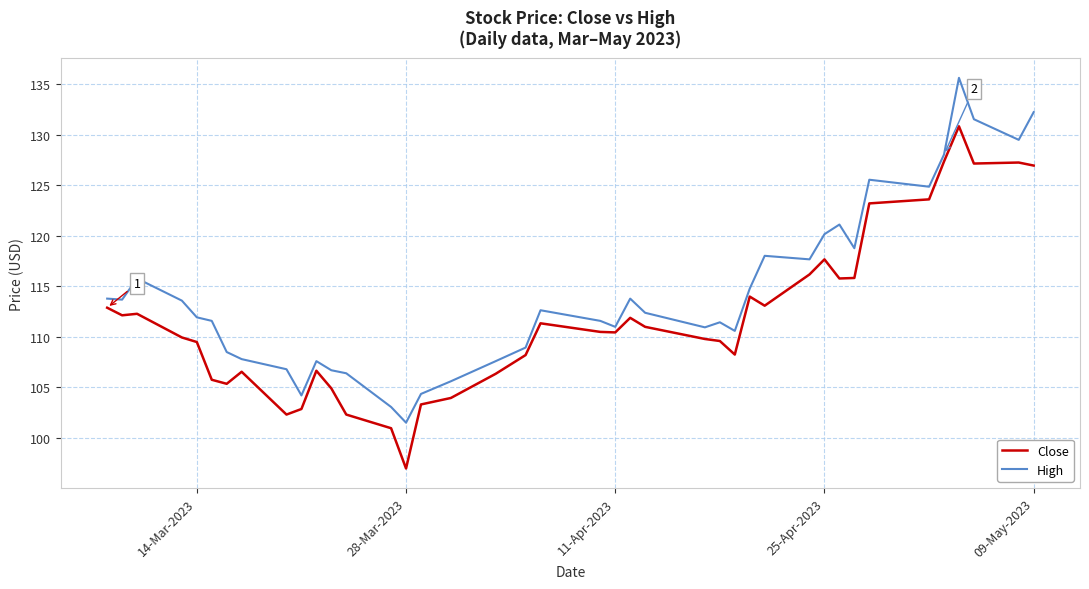

Which series has the largest total across all categories?

High